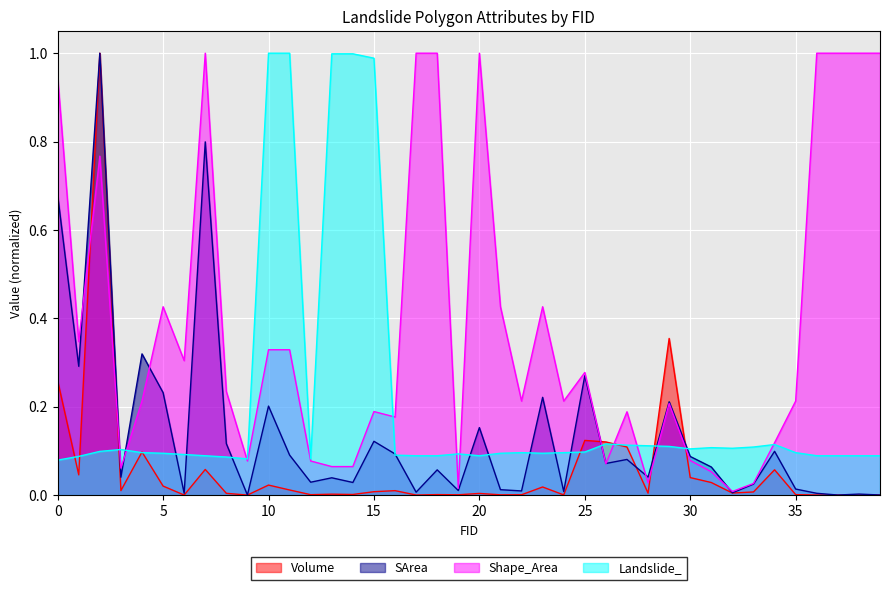

How many distinct data groups are displayed?

4